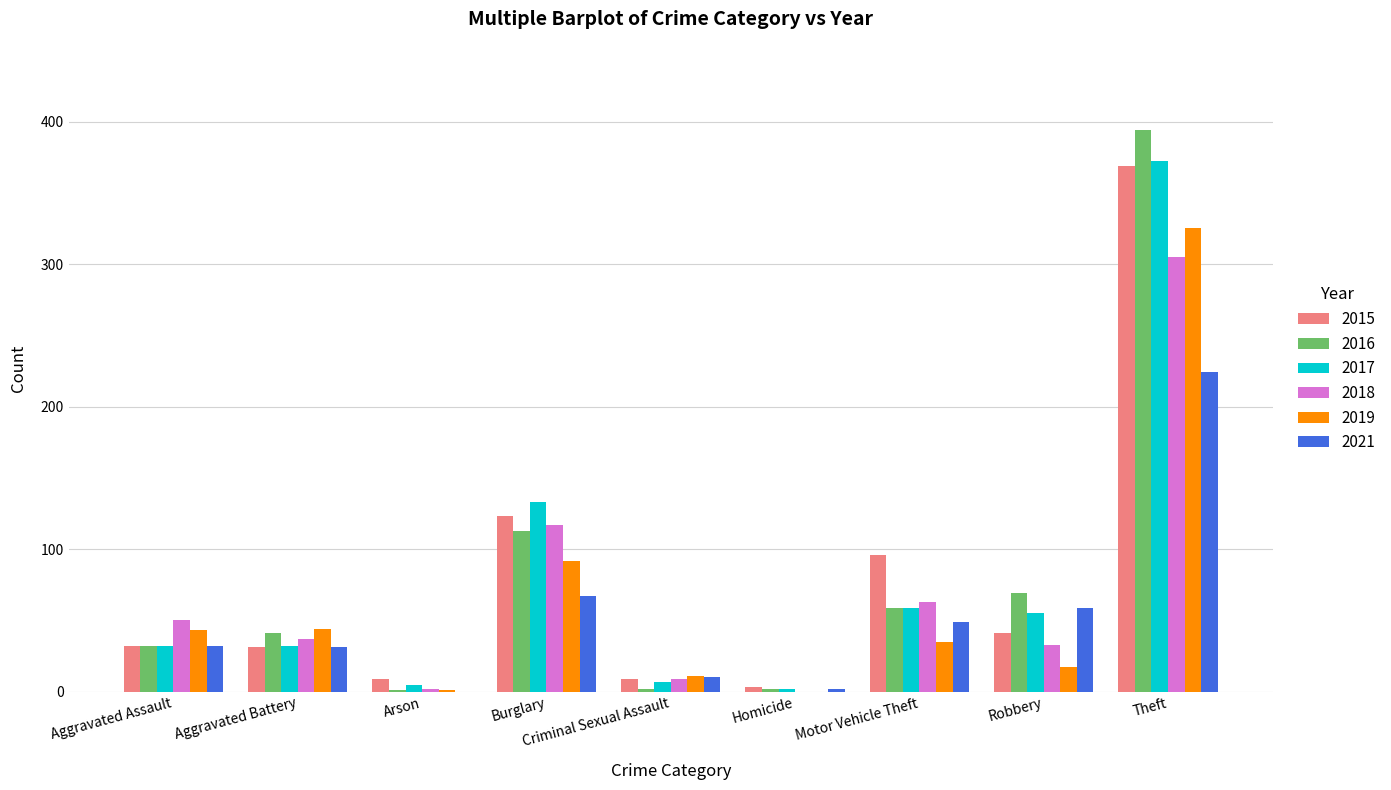

What are all the series names shown in the legend?

2015, 2016, 2017, 2018, 2019, 2021